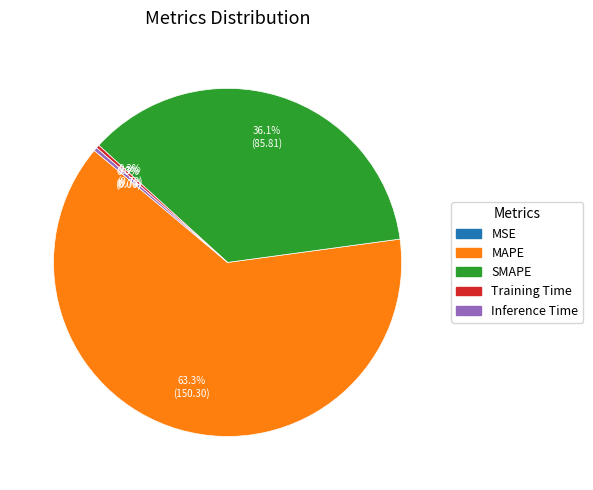

Which category has the biggest portion of the pie?

MAPE